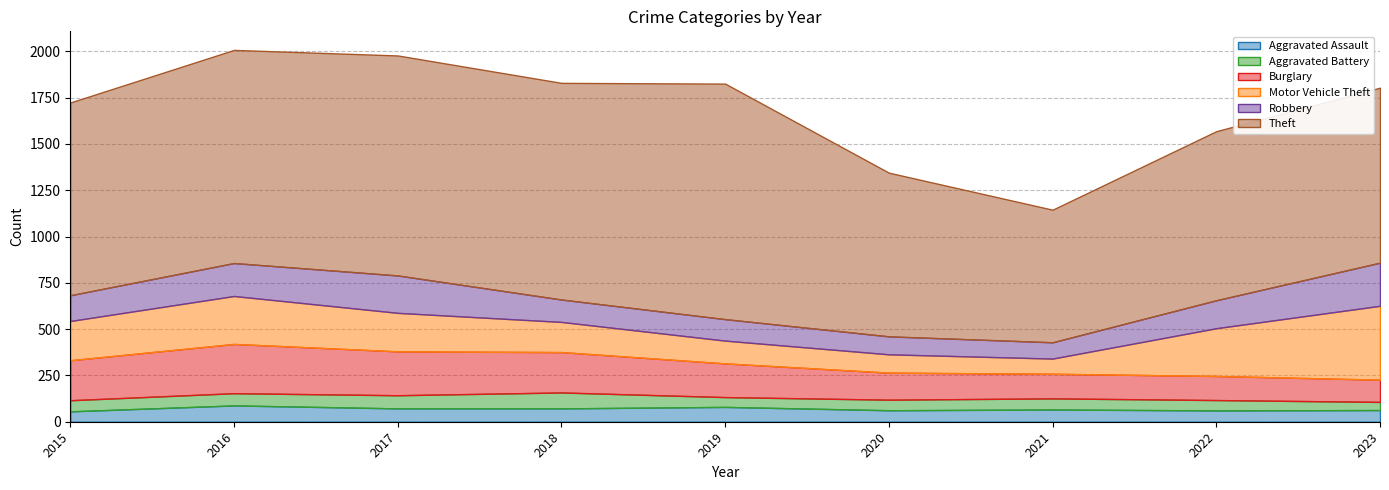

What is the sum of the Robbery values at 2016 and 2023?

411